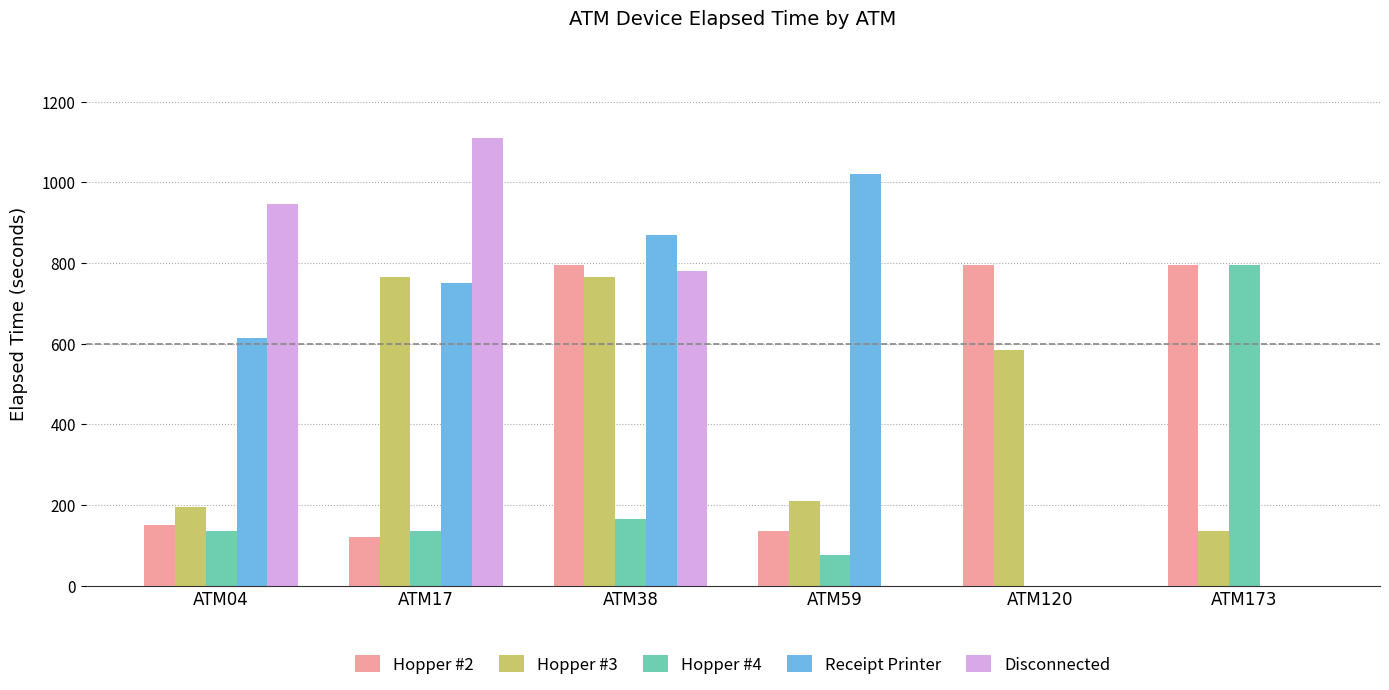

What is the maximum value shown in the chart?

1110